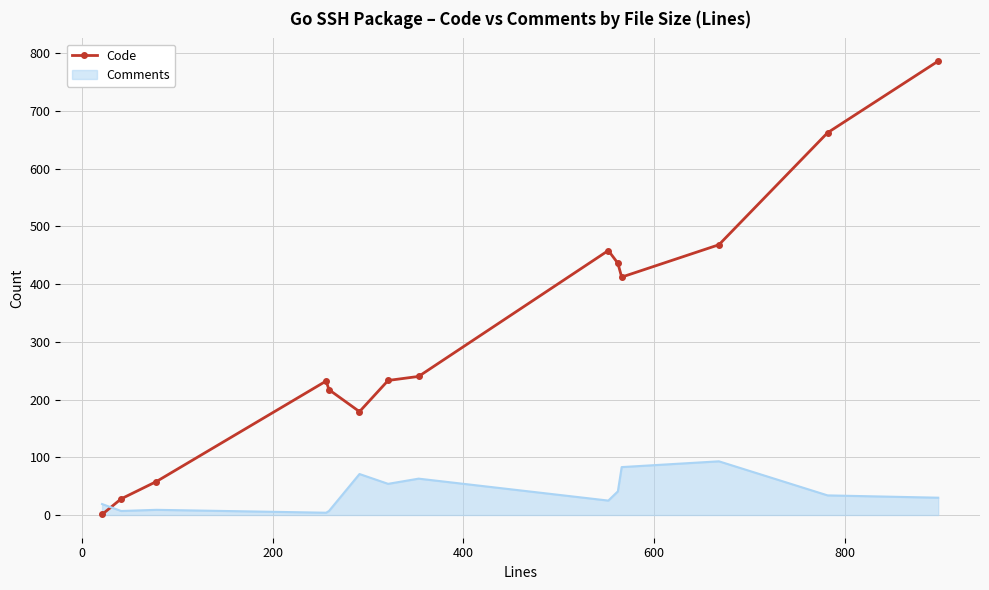

After their last crossing, which series has the higher values: Code or Comments?

Code